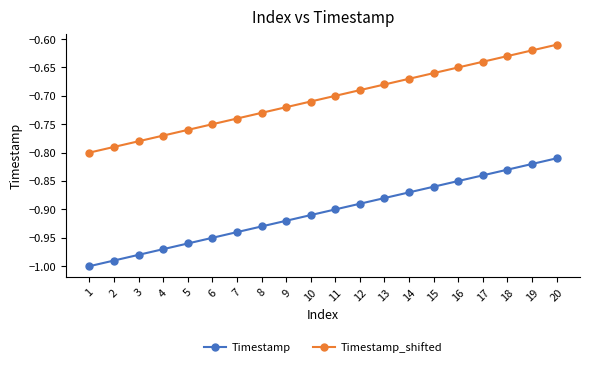

True or false: Timestamp_shifted has a value of -0.7 at 9.

True